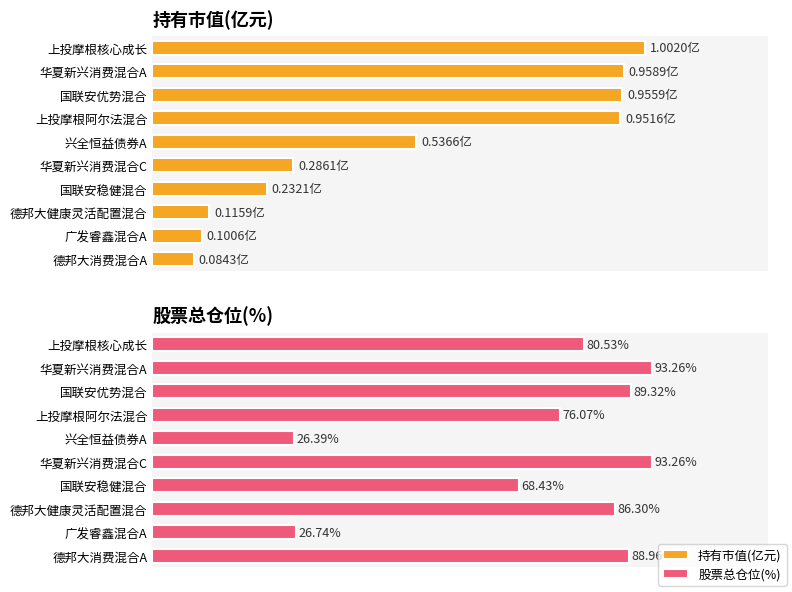

What is the sum of all 股票总仓位 values?

729.3